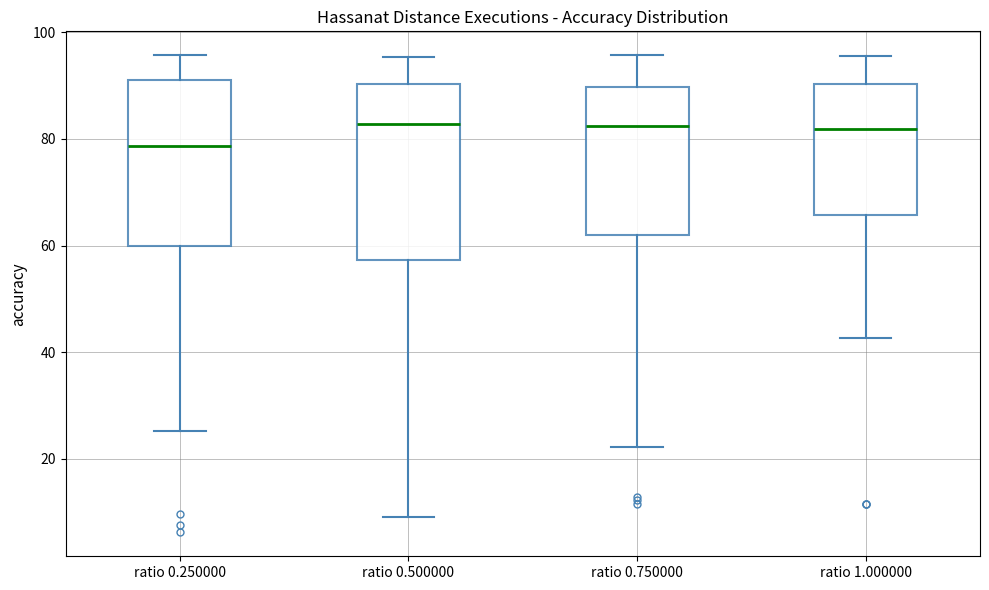

Where does the upper whisker of the box for ratio 1.000000 end on the y-axis? The values are not printed on the chart, so give them approximately, as read against the axis.

96